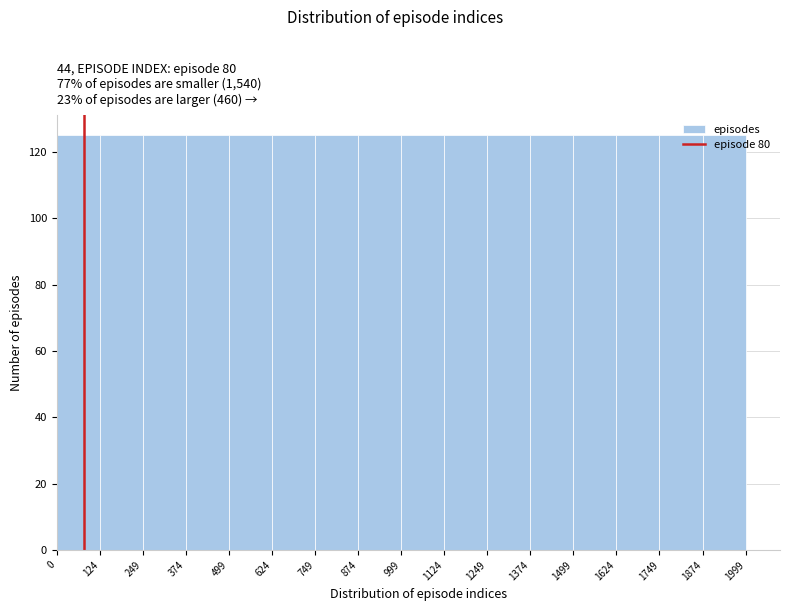

What is the height of the bar covering 124 to 249 on the x-axis? The values are not printed on the chart, so give them approximately, as read against the axis.

126